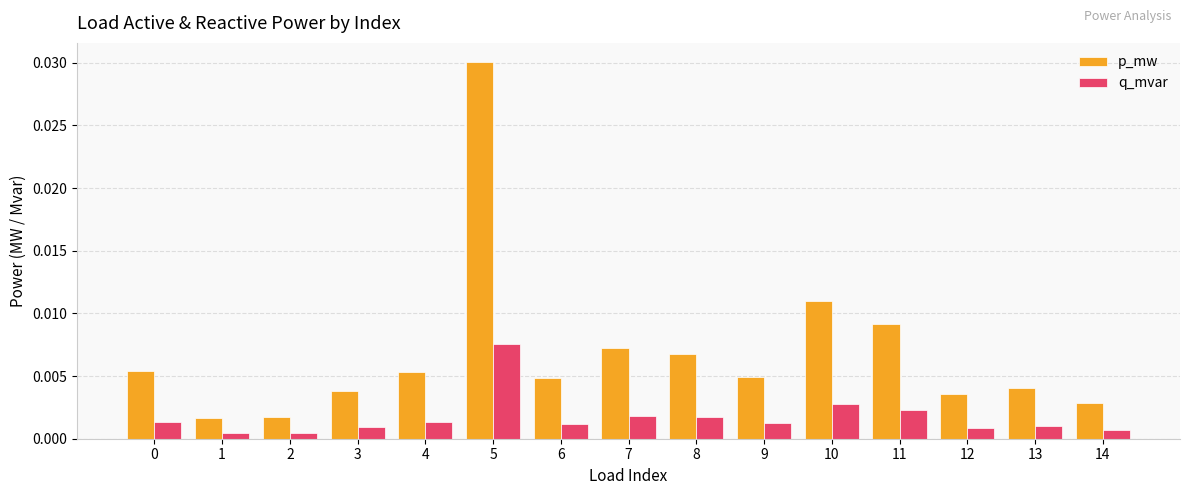

Rank the series by their maximum value, from lowest to highest.

q_mvar, p_mw